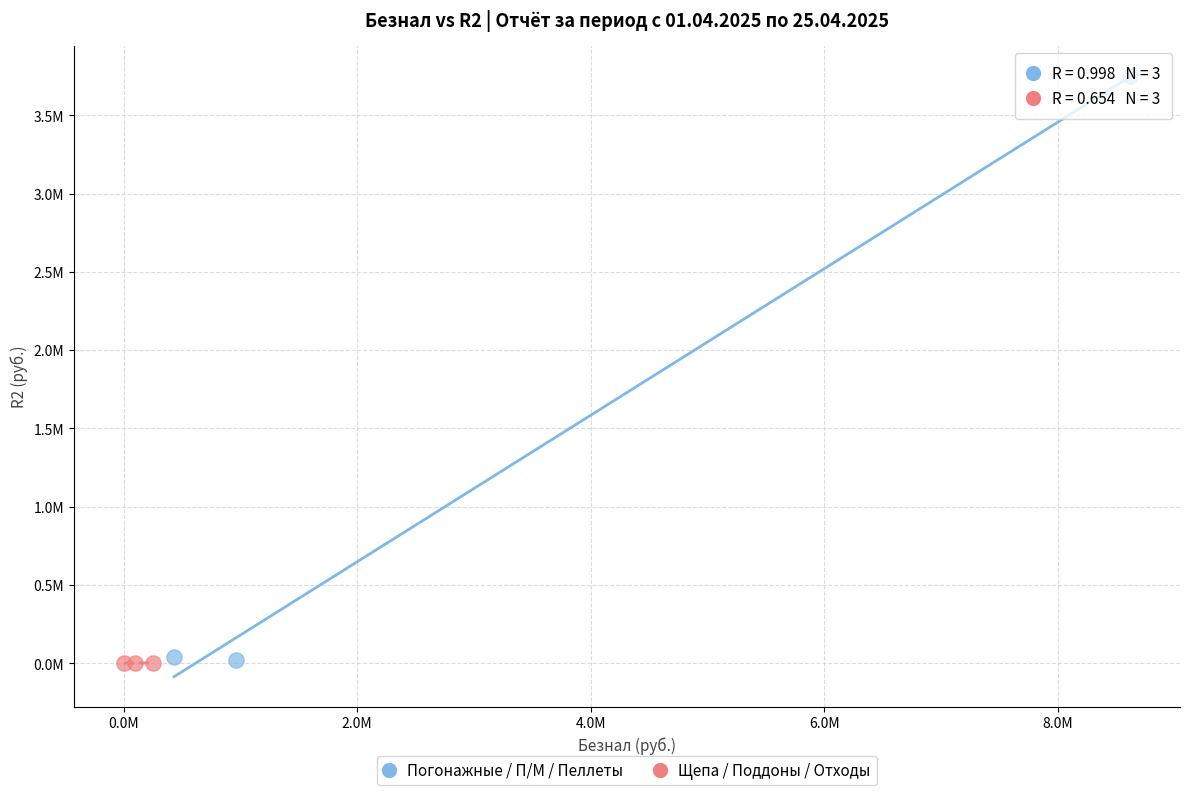

What are all the series names shown in the legend?

Погонажные / П/М / Пеллеты, Щепа / Поддоны / Отходы